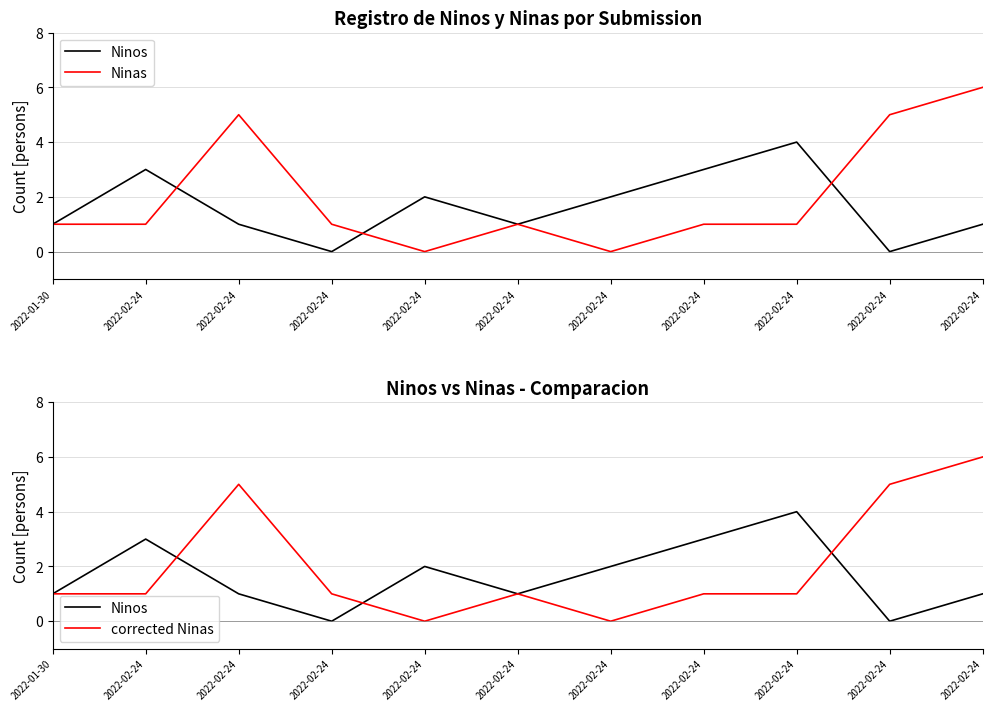

Which series has the largest total across all categories?

Ninas